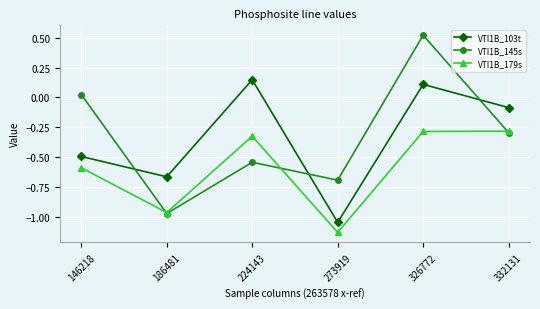

What is the difference between the maximum and minimum values in the VTI1B_145s series?

1.5